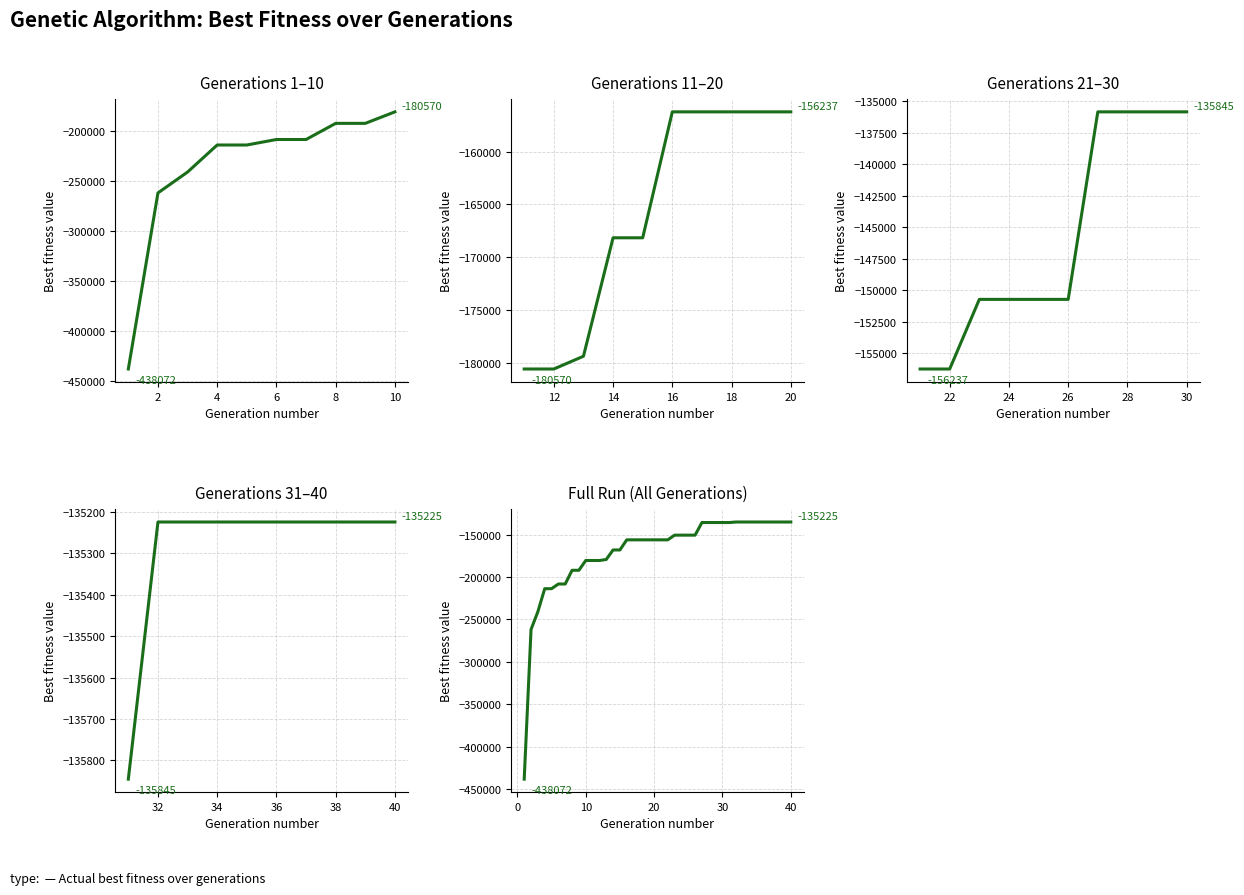

How many data points does each series have?

40